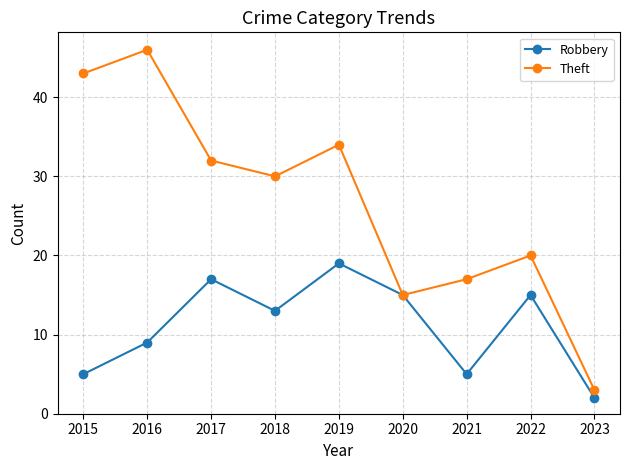

What is the approximate value of Theft at 2018?

30